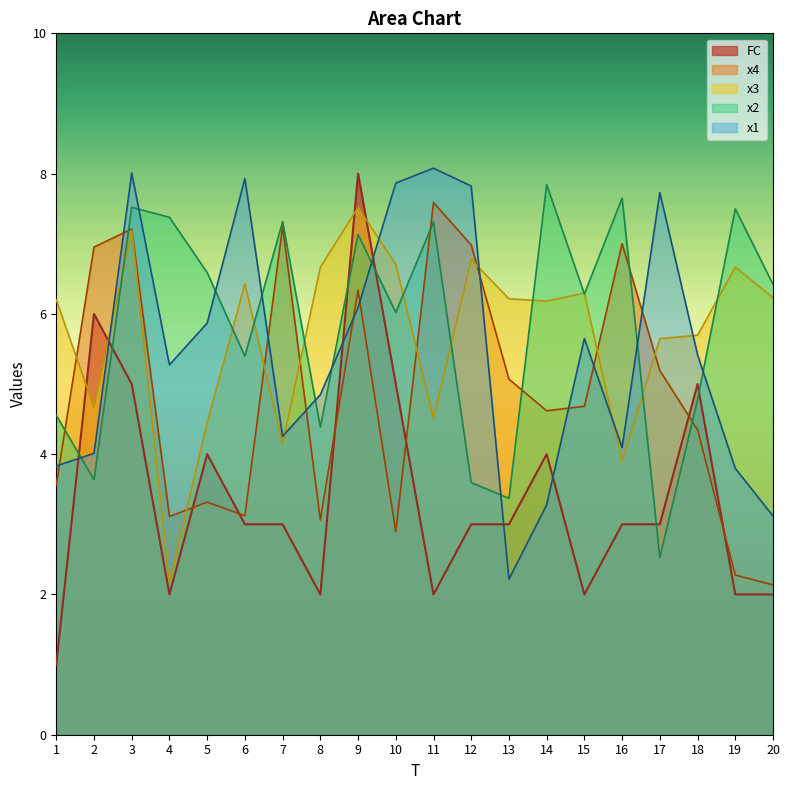

At which category does x3 reach its first local peak?

3